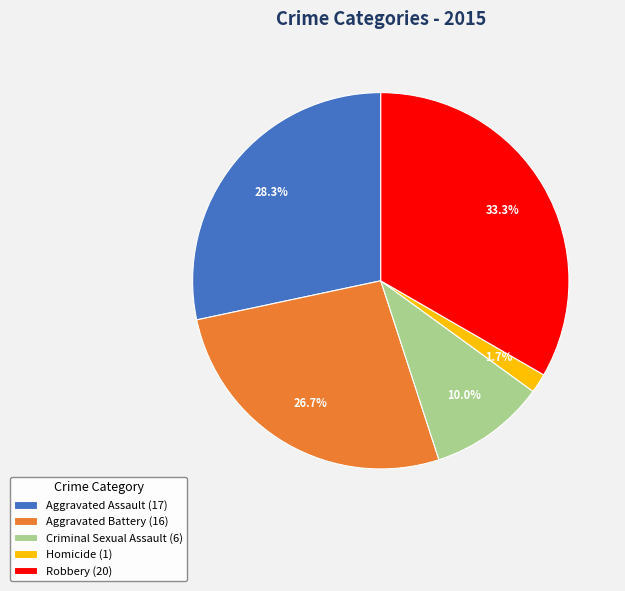

Which has a higher value, Homicide (1) or Criminal Sexual Assault (6)?

Criminal Sexual Assault (6)